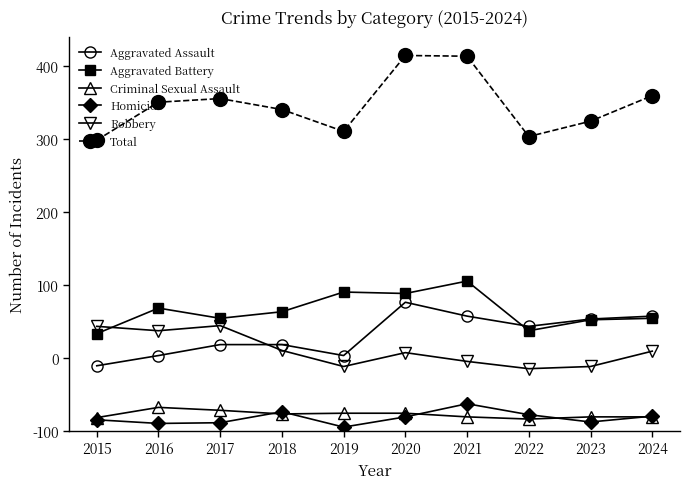

Is this an area chart (filled region under the line)?

No